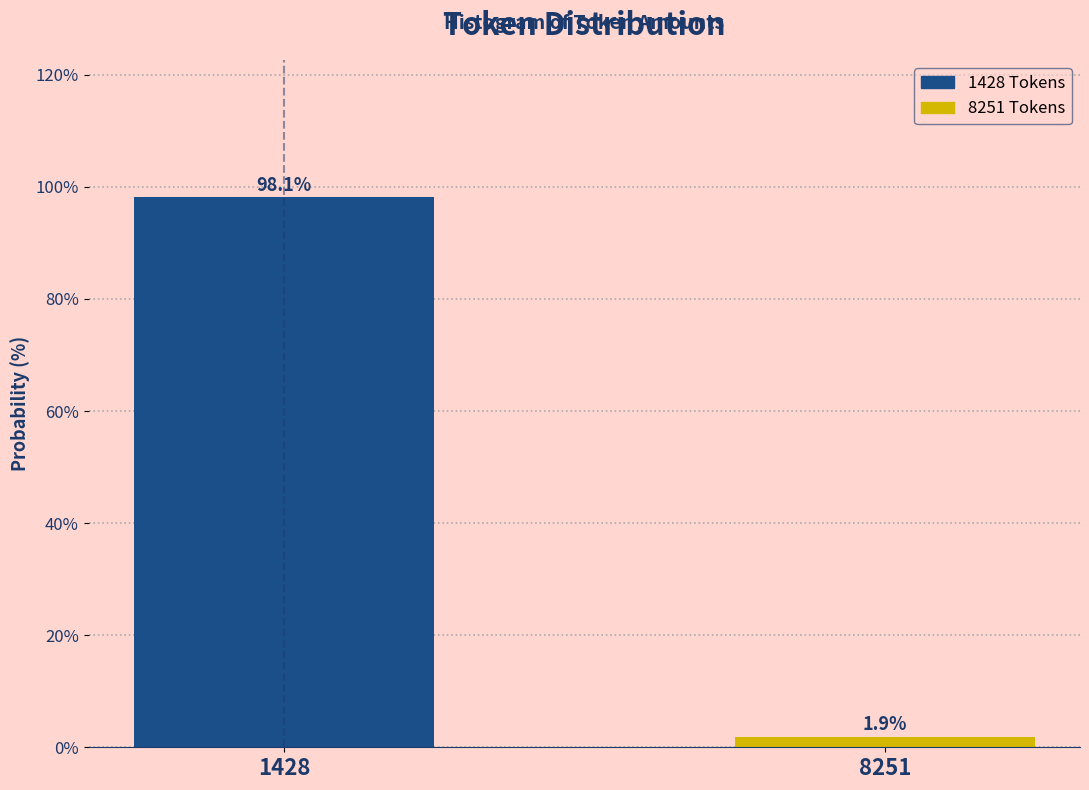

Reading left to right, list all the values displayed in this chart.

98.1	1.9